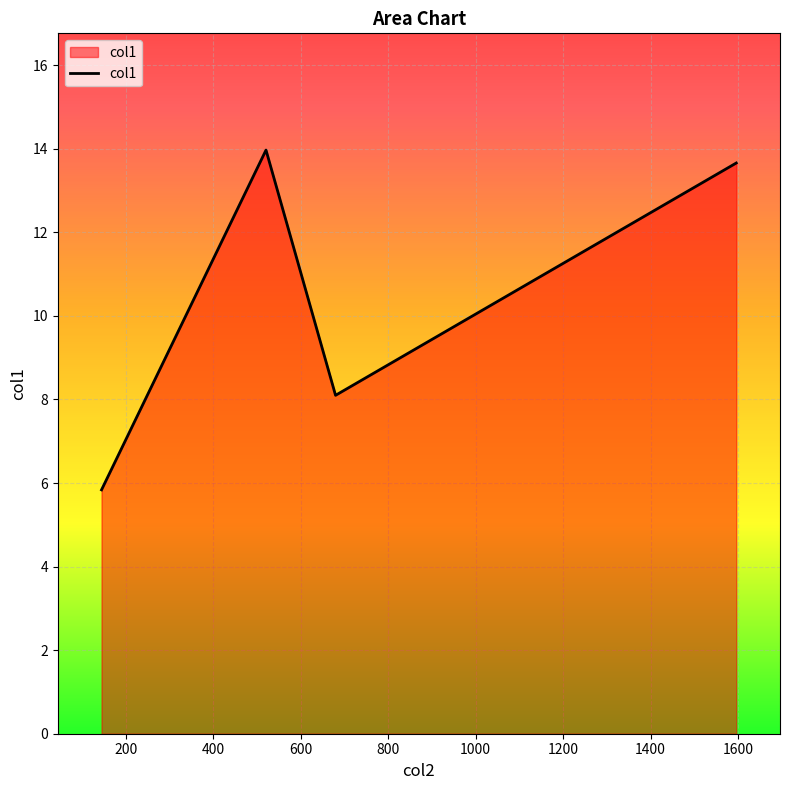

What is the average value?

10.4